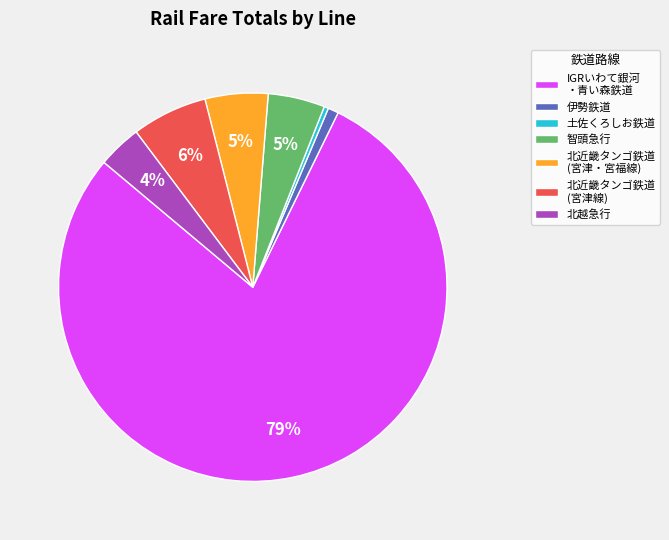

To the nearest percent, what is the average slice percentage?

14%